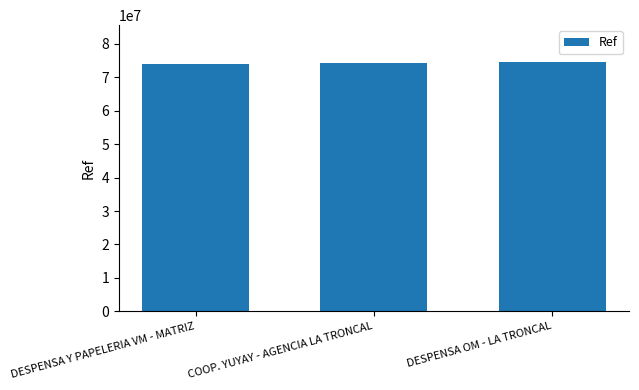

What is the difference between the maximum and minimum values?

334268